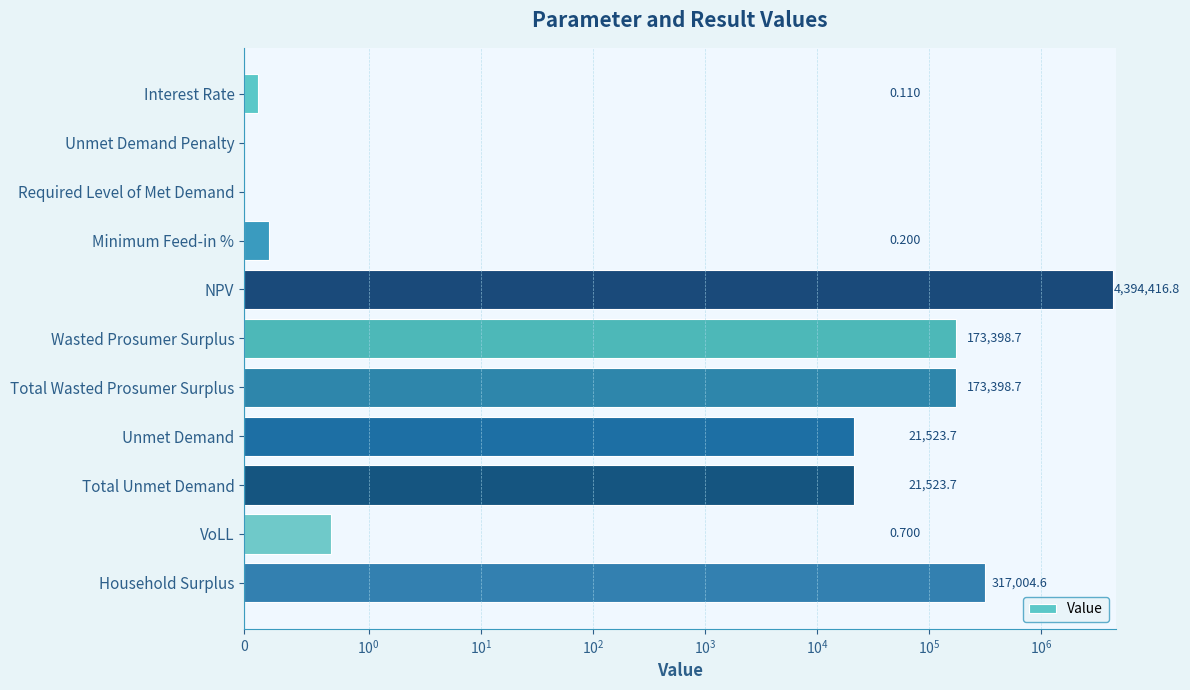

What value does the data have at VoLL?

0.7